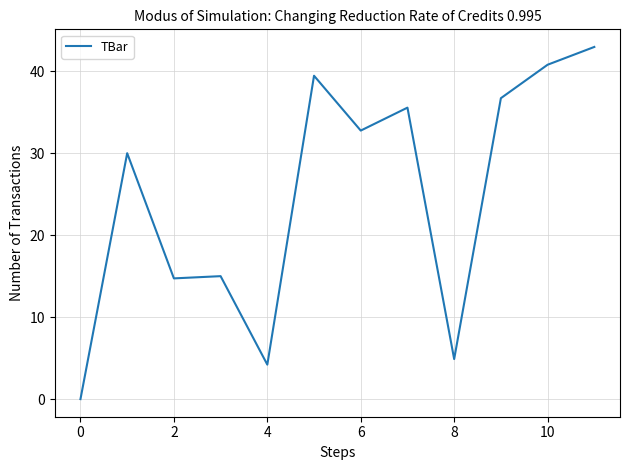

What is the greatest value displayed?

43.0